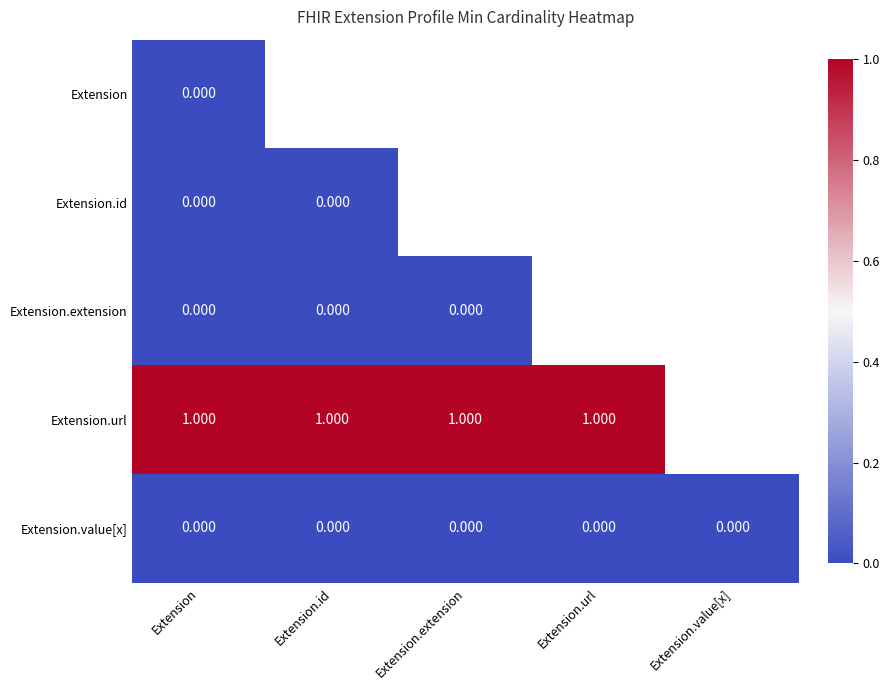

The value of Extension.value[x] at Extension.url is 0.0. True or false?

True